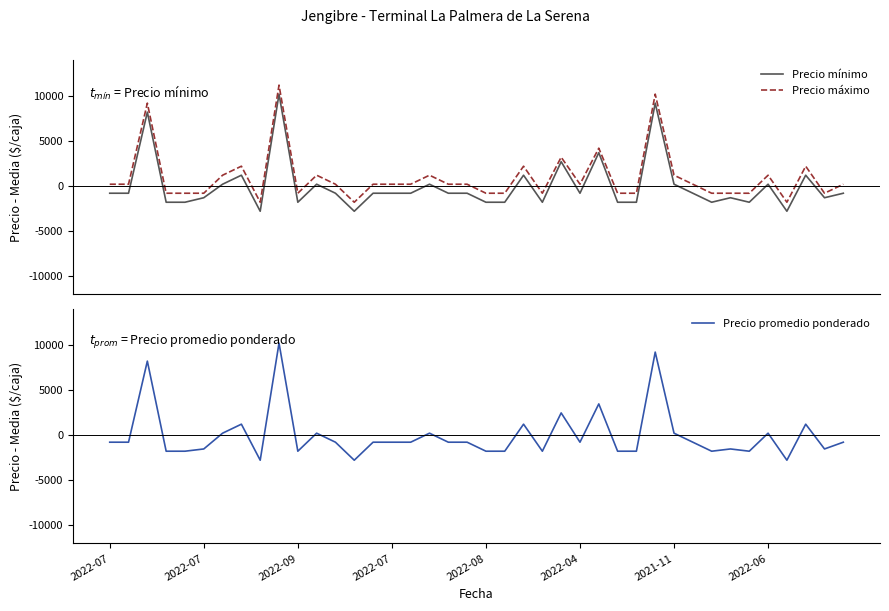

What is the highest value of the Precio máximo series?

11212.5